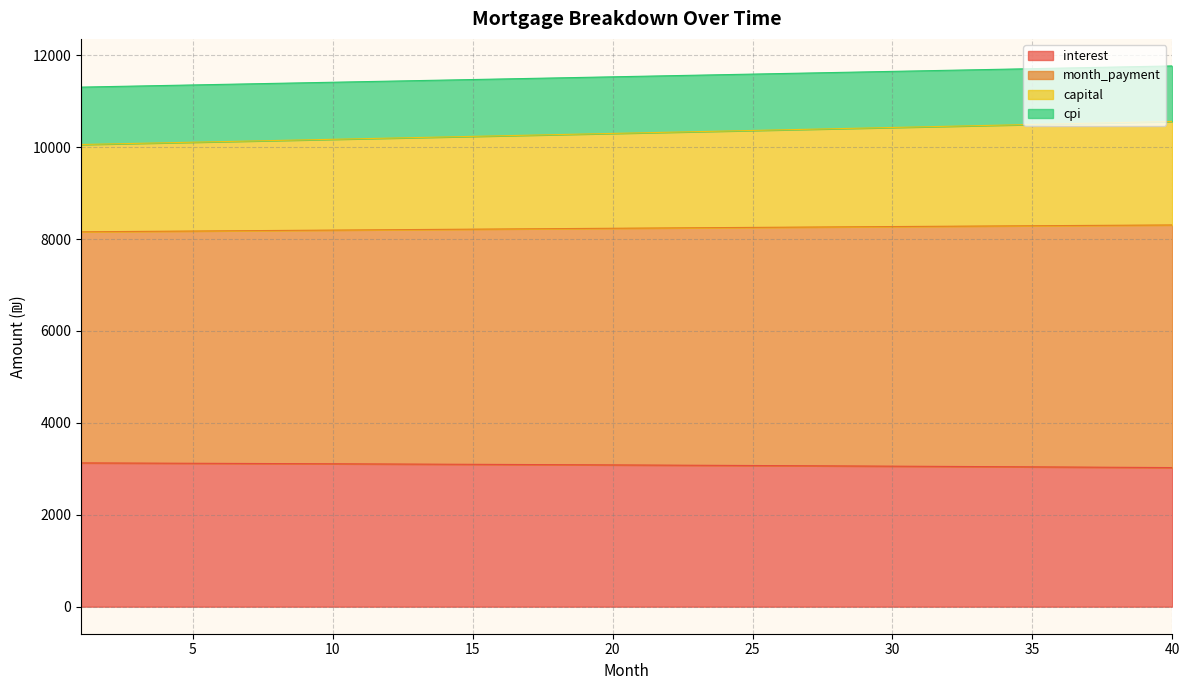

At which category does the chart reach its minimum across all series?

40